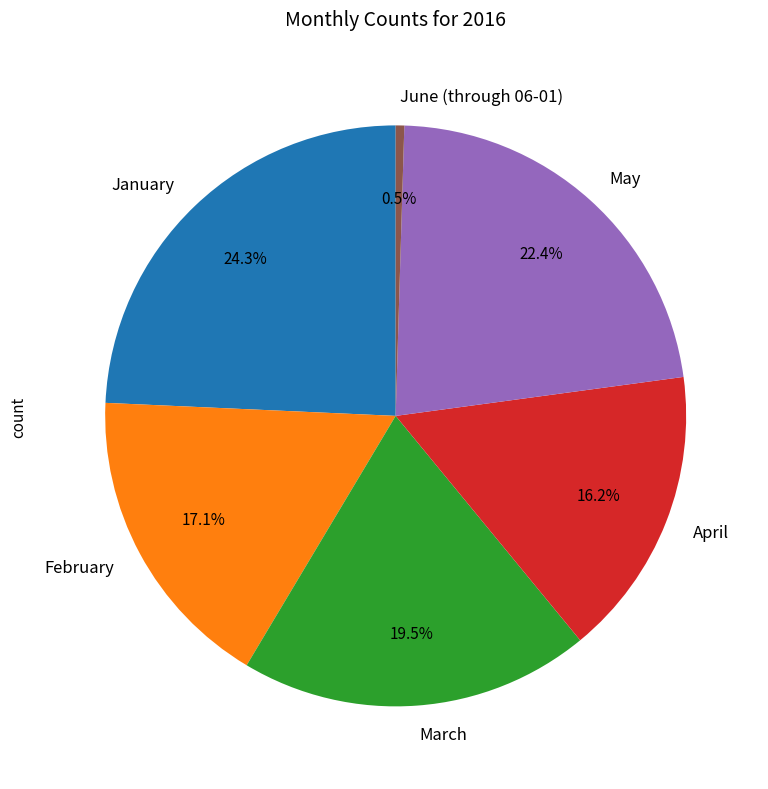

To the nearest percent, what percentage of the pie is February?

17%